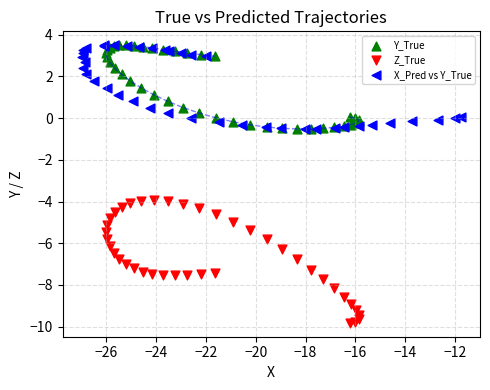

Which series has the widest spread of Y values?

Z_True